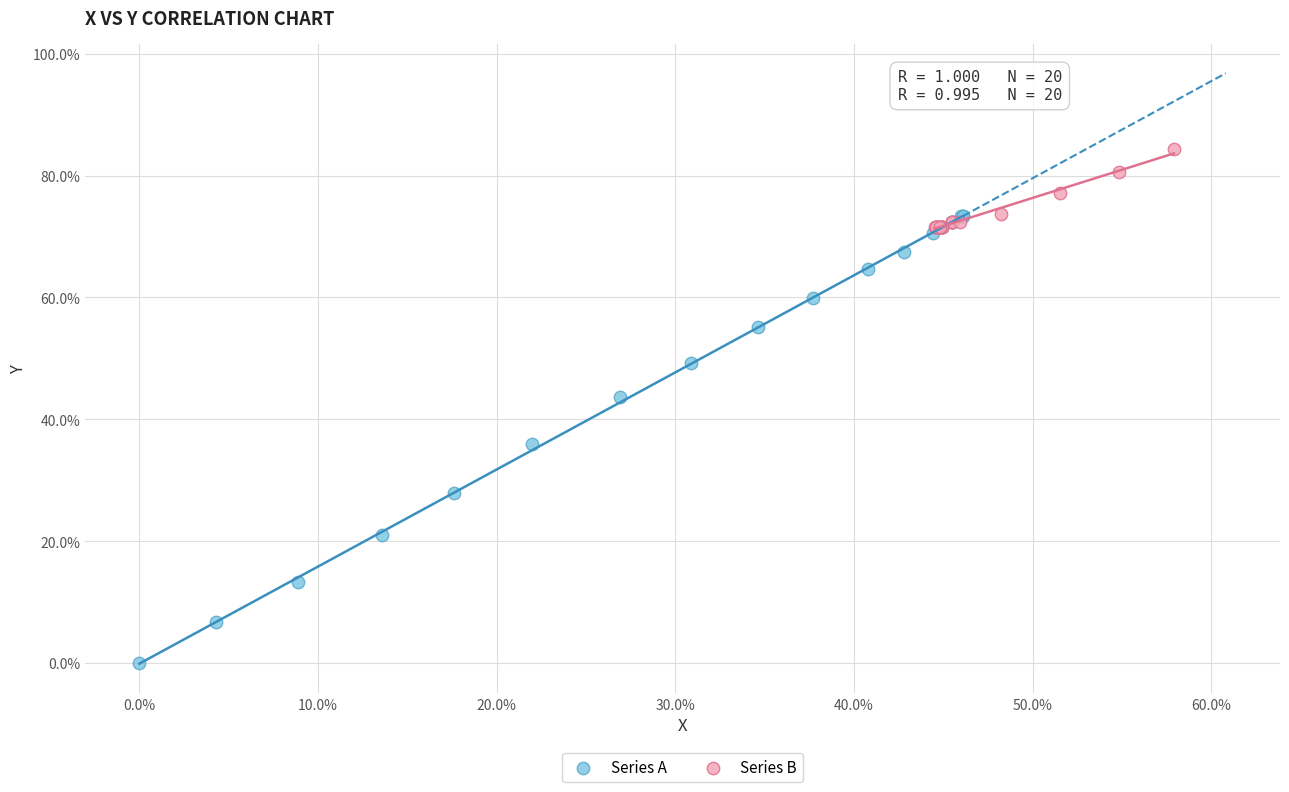

What are all the series names shown in the legend?

Series A, Series B